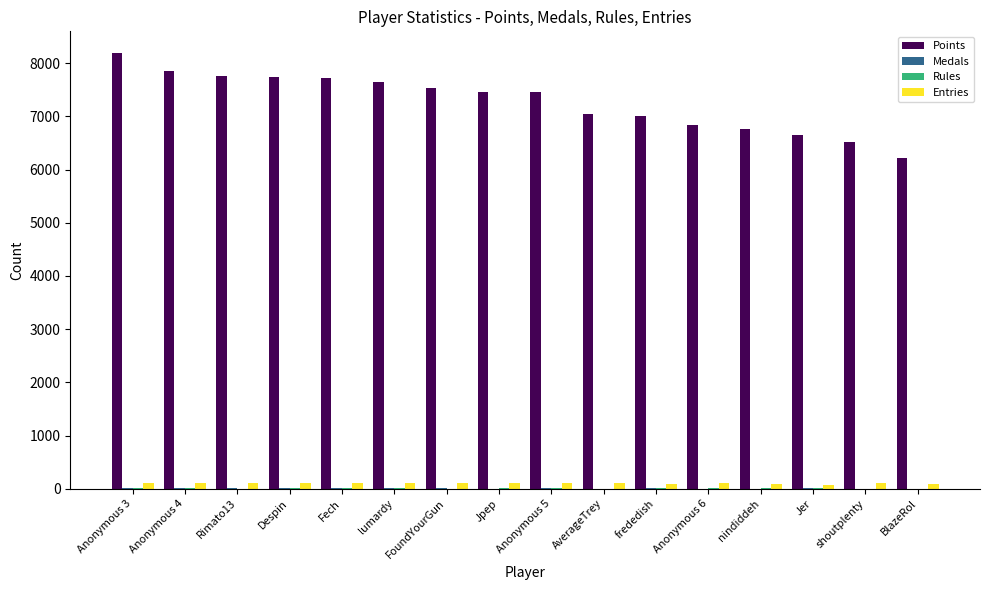

What is the maximum value shown in the chart?

8192